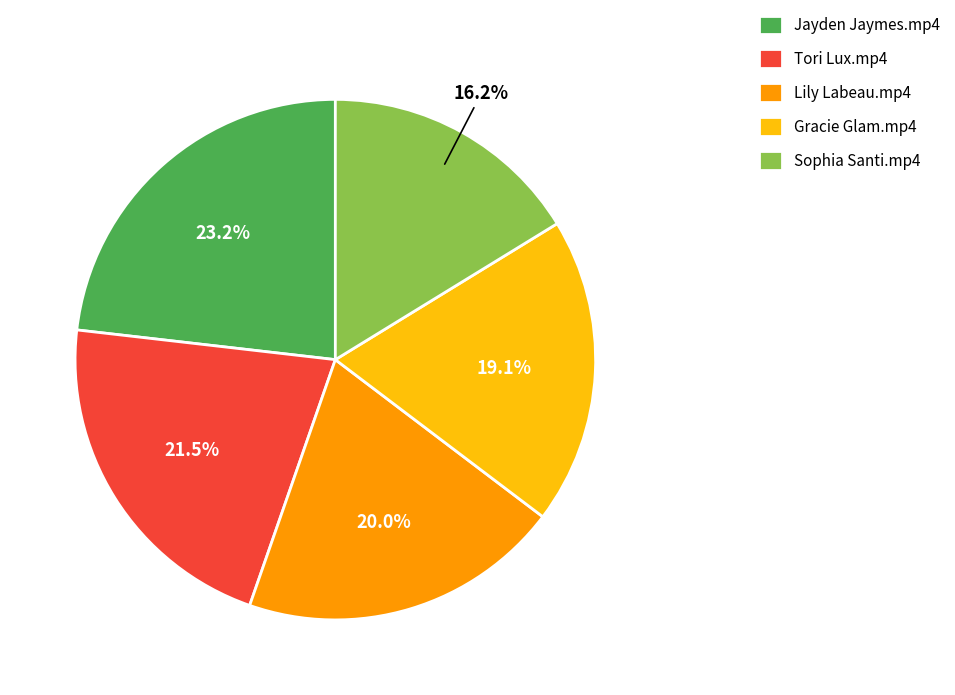

To the nearest percent, what portion does Lily Labeau.mp4 represent?

20%